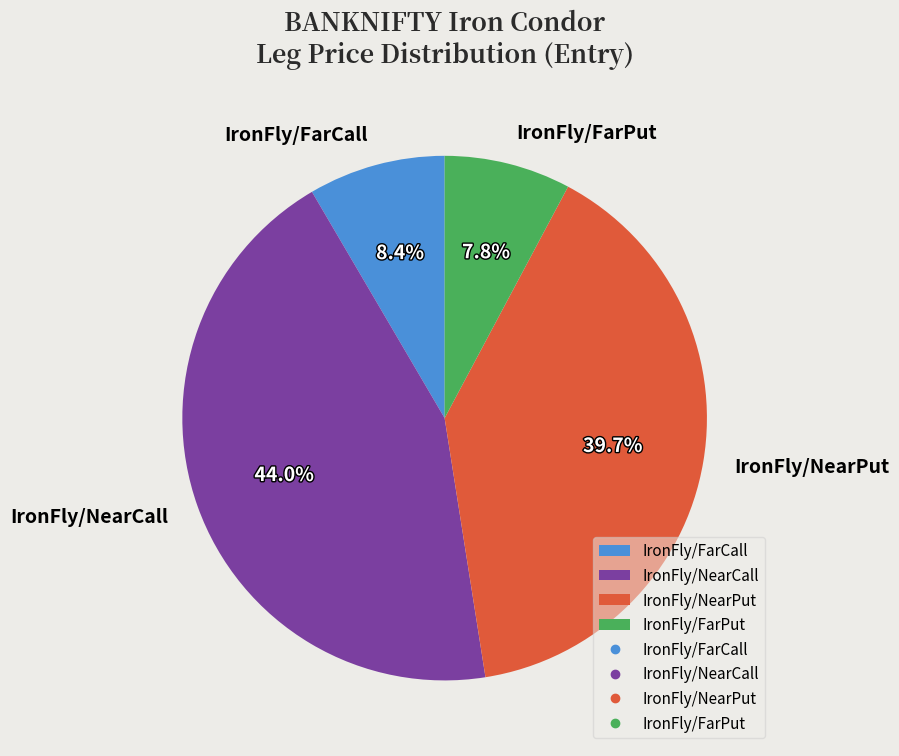

To the nearest percent, what is the difference between the largest and smallest slice percentages?

36%